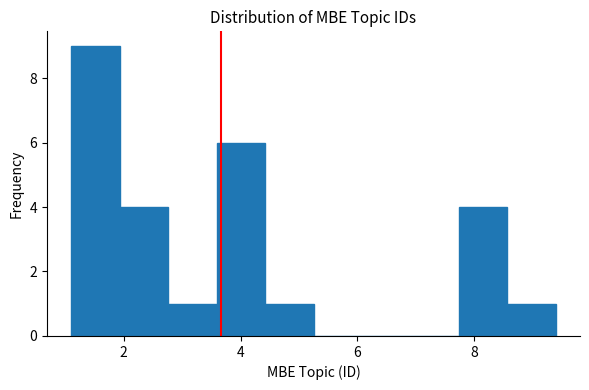

How tall is the bar that spans 4.4 to 5.2 on the x-axis? Neither the bar edges nor the heights are printed on the chart, so give them approximately, as read against the axes.

1